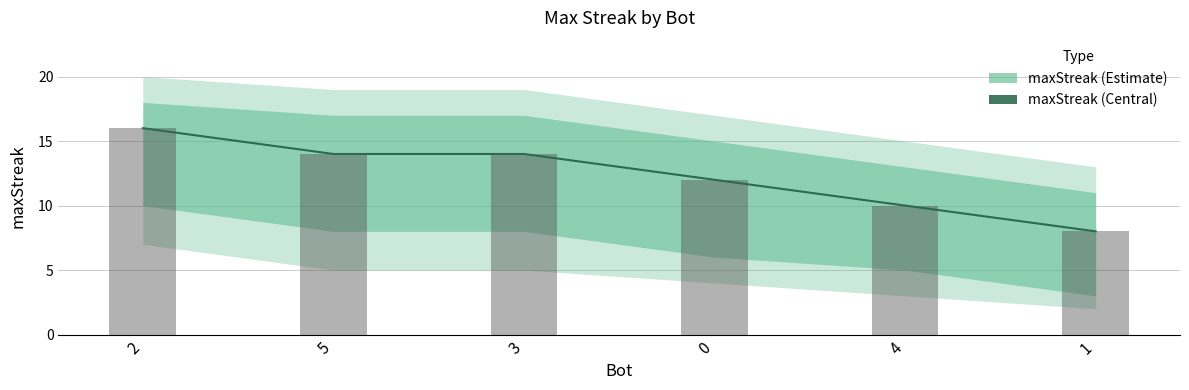

Reading left to right, list all the values displayed in this chart.

2=16	5=14	3=14	0=12	4=10	1=8